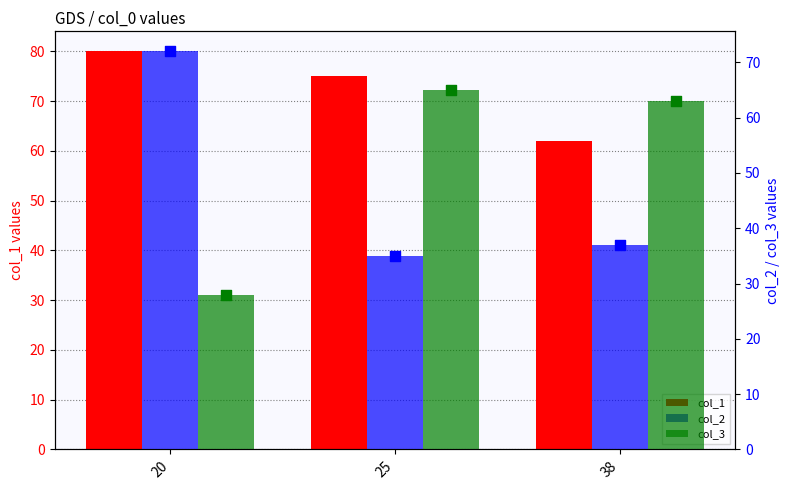

At which category is the sum across all series the highest?

20